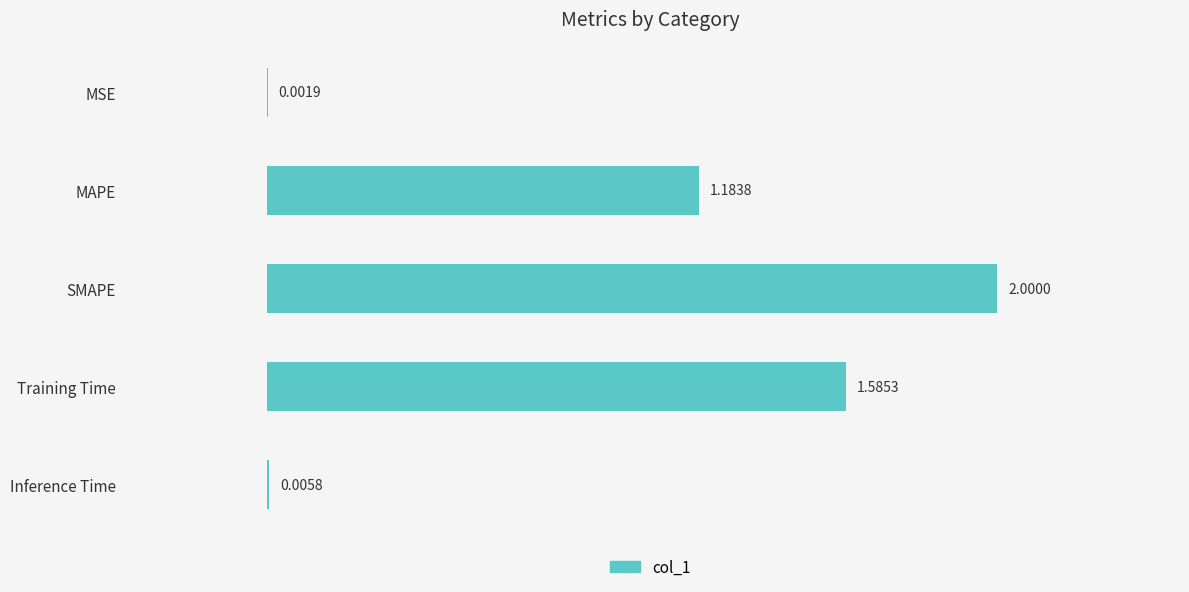

At which category does the chart reach its peak across all series?

SMAPE